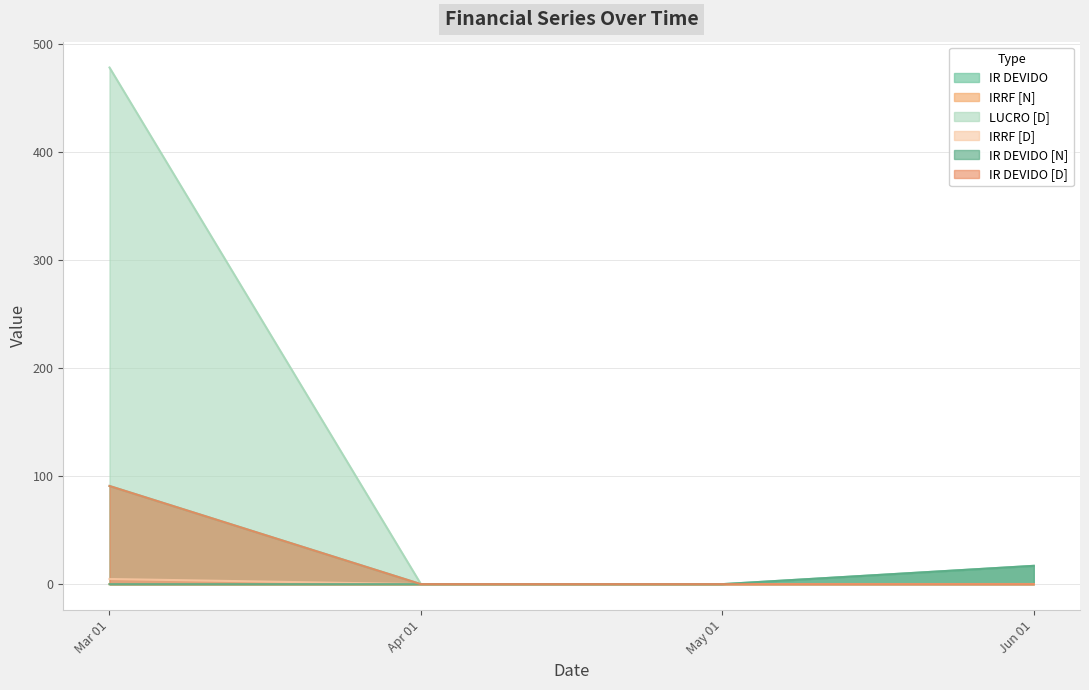

At which category is the sum across all series the highest?

Mar 01